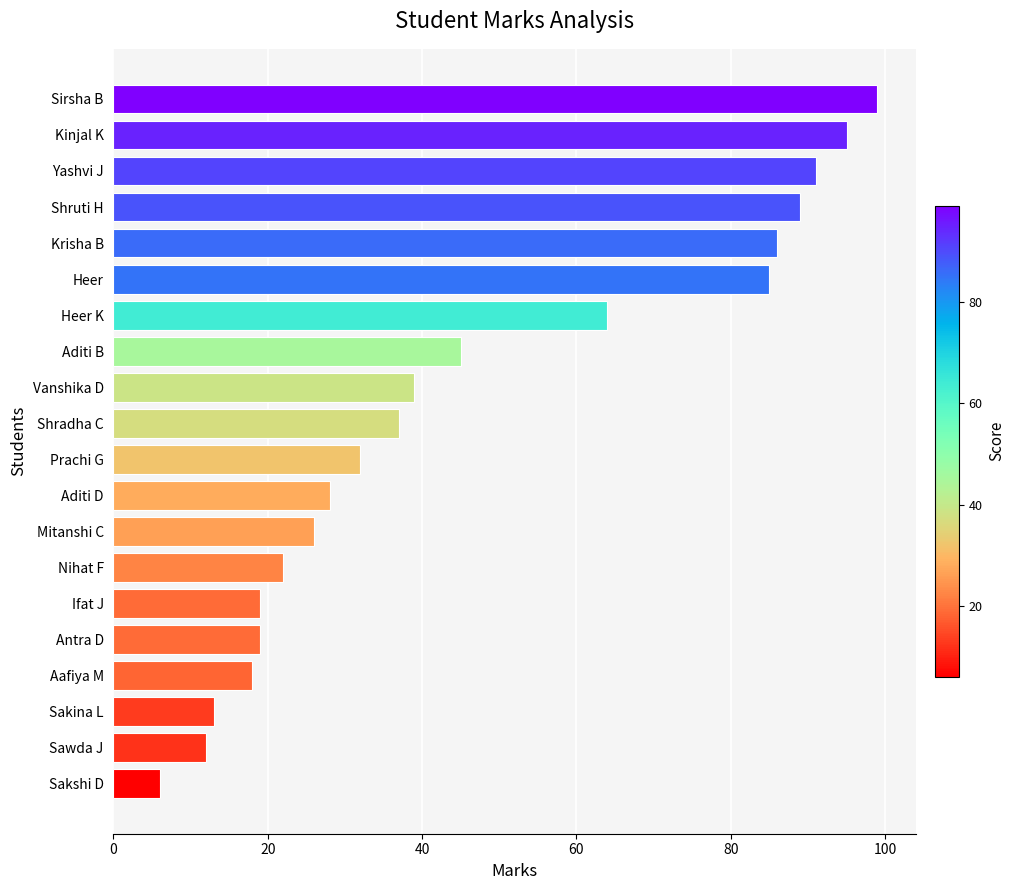

What is the label of the 20th bar from the top?

Sakshi D